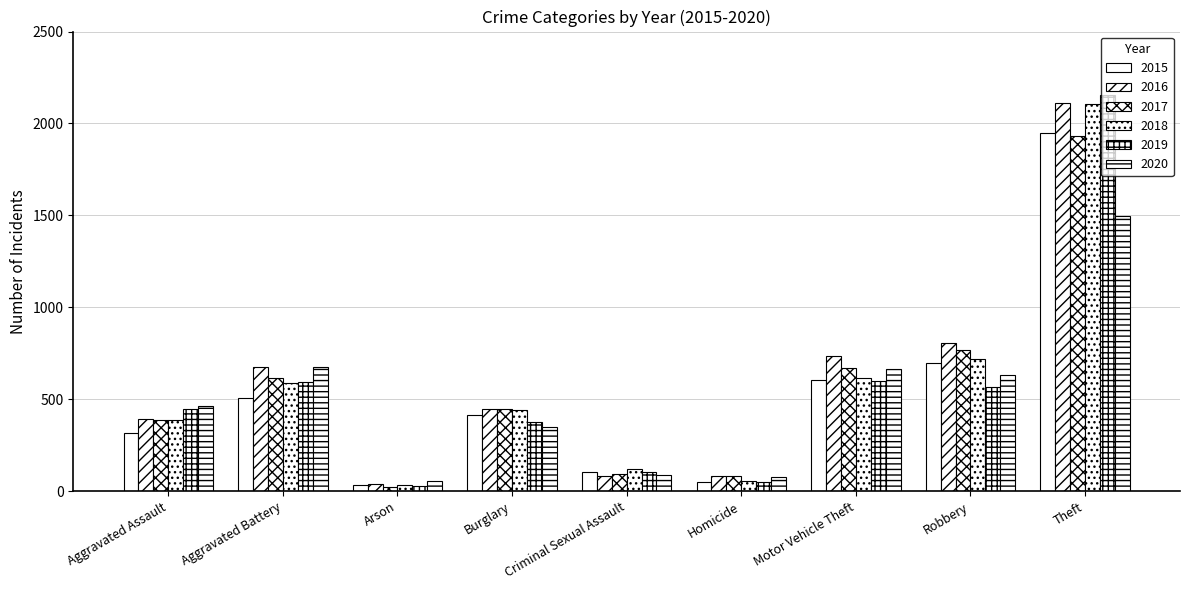

How many bars are there in total?

54